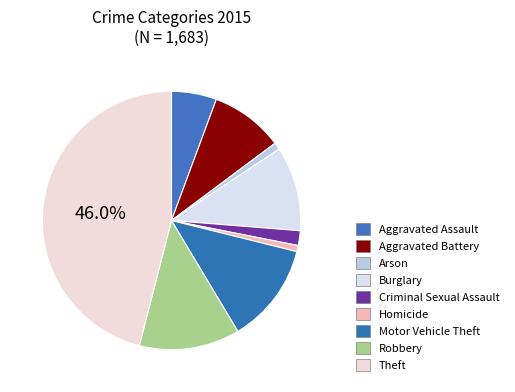

What is the smallest slice in the pie chart?

Homicide